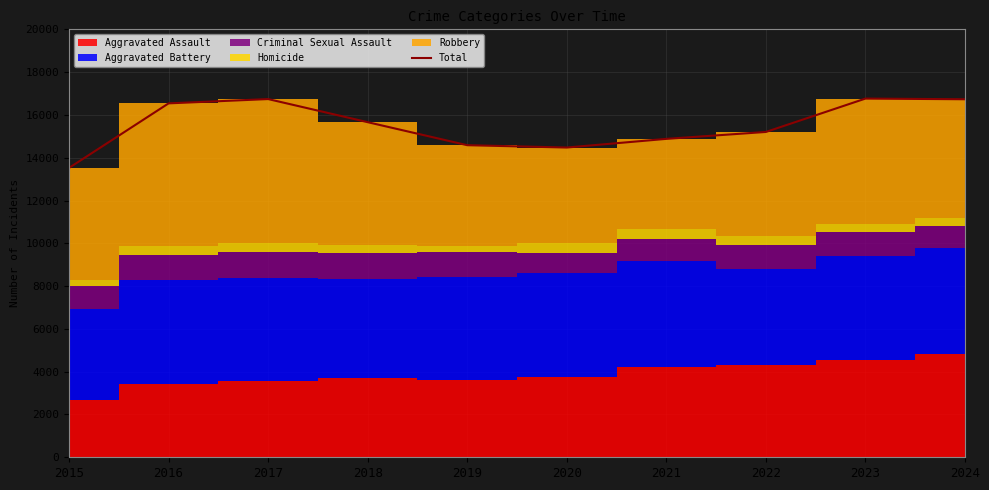

Approximately how many times larger is the value at 2015 compared to 2019?

0.9